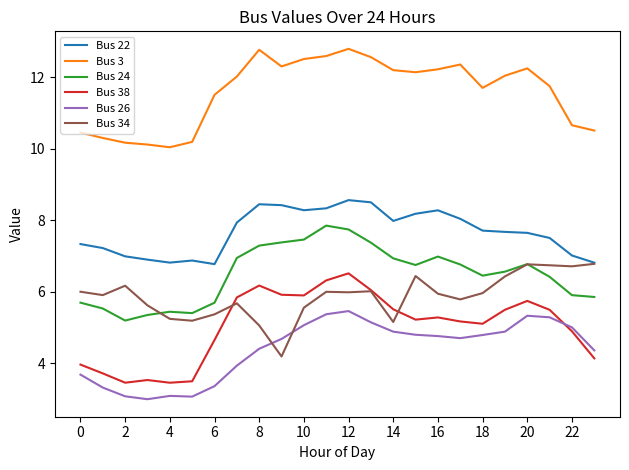

Which series has the largest total across all categories?

Bus 3